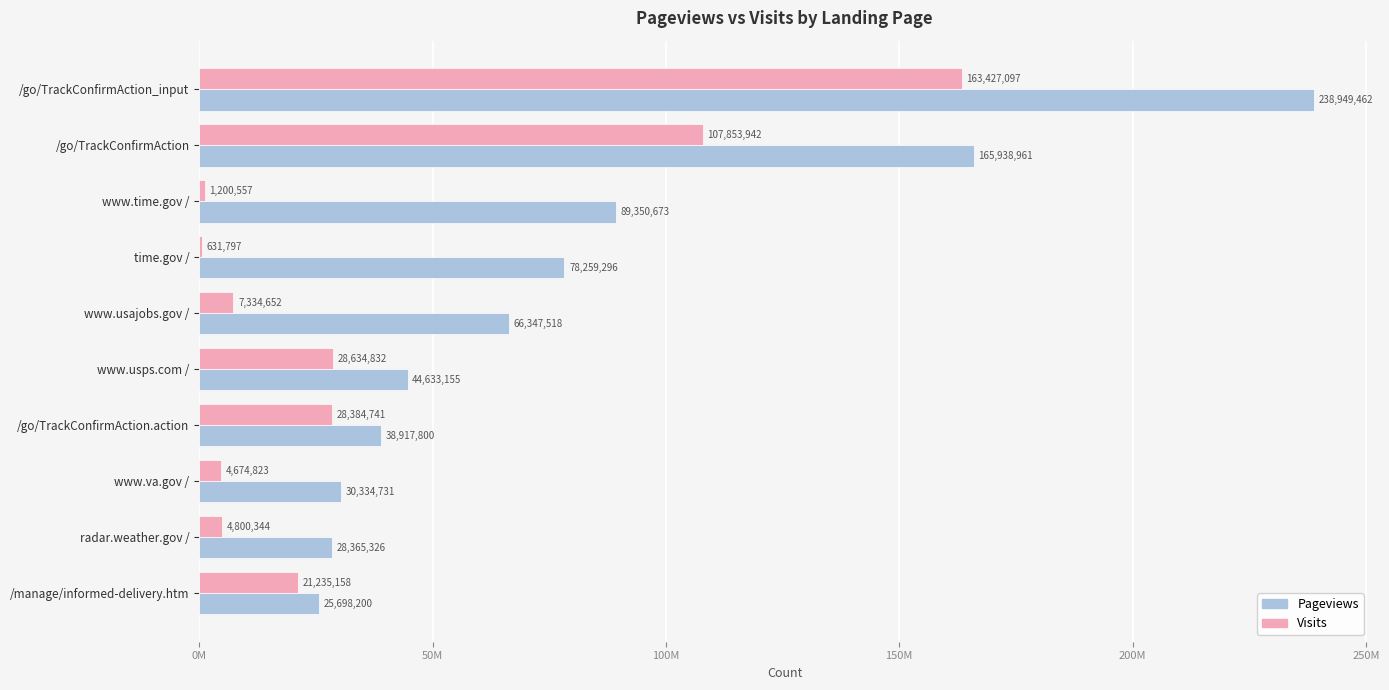

Rank the series by their average value, from highest to lowest.

Pageviews, Visits